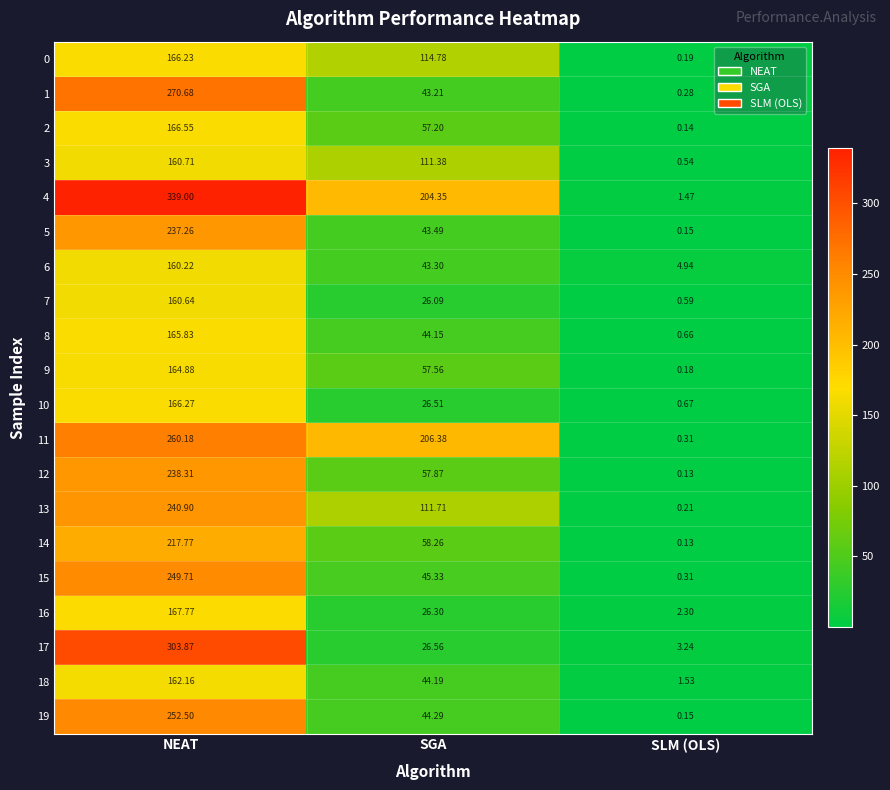

At which label is 16 closest to 85?

SGA